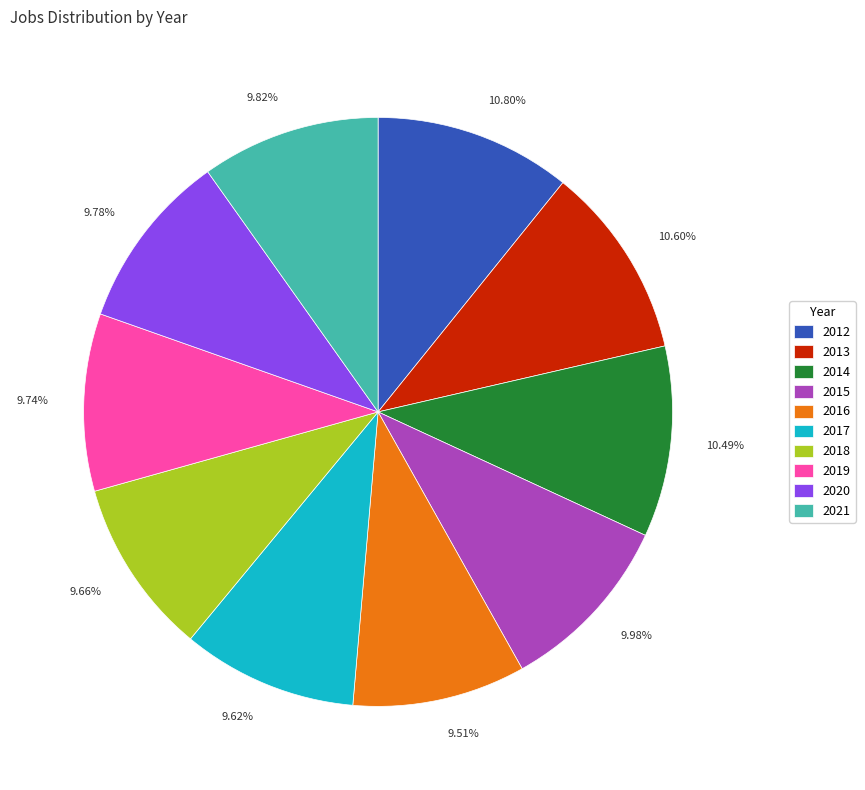

Approximately how many times larger is the value at 2019 compared to 2015?

1.0